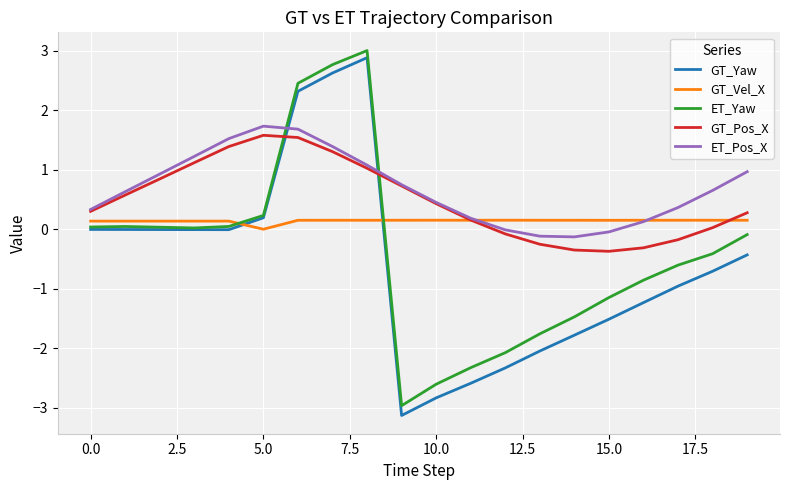

True or false: GT_Vel_X has more than 0 interior local peaks.

True